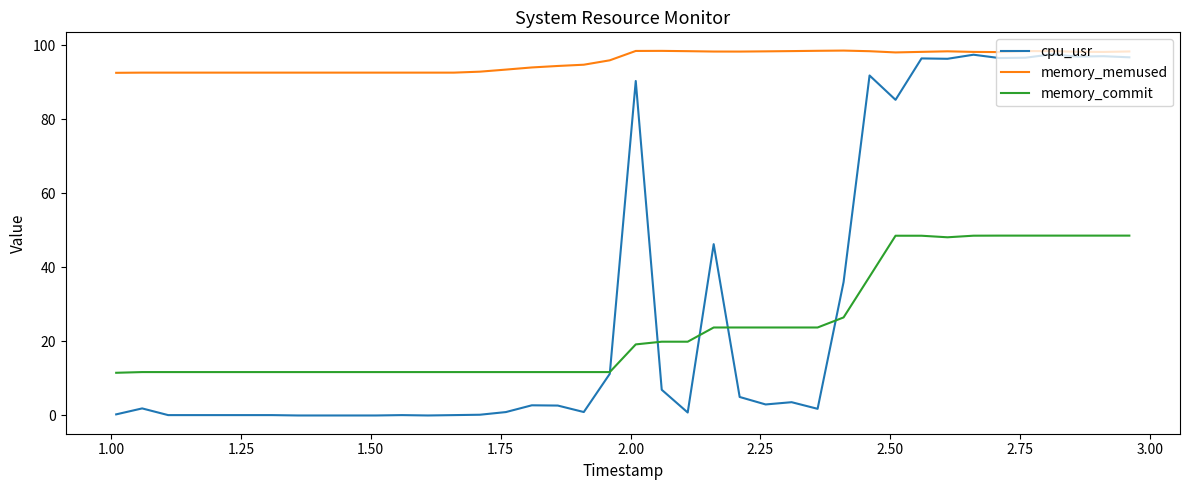

Which series has the largest total across all categories?

memory_memused